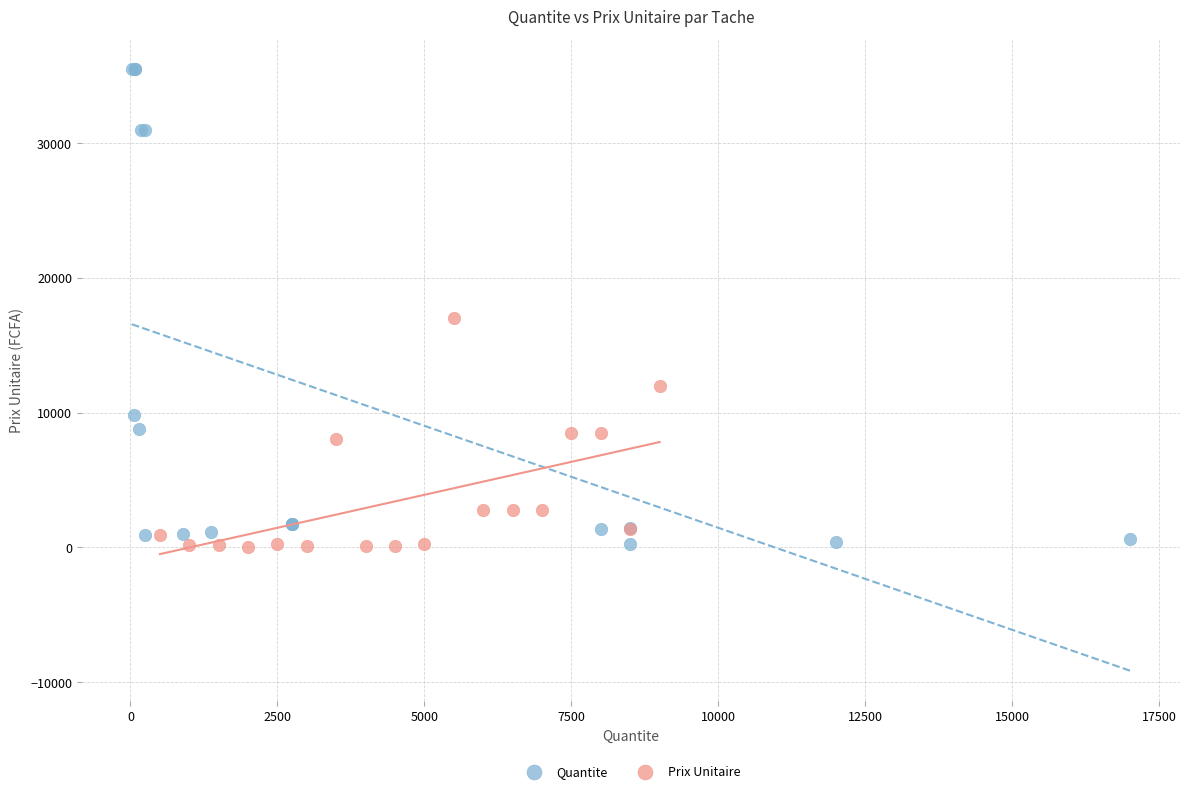

Which series reaches the maximum Y coordinate?

Quantite